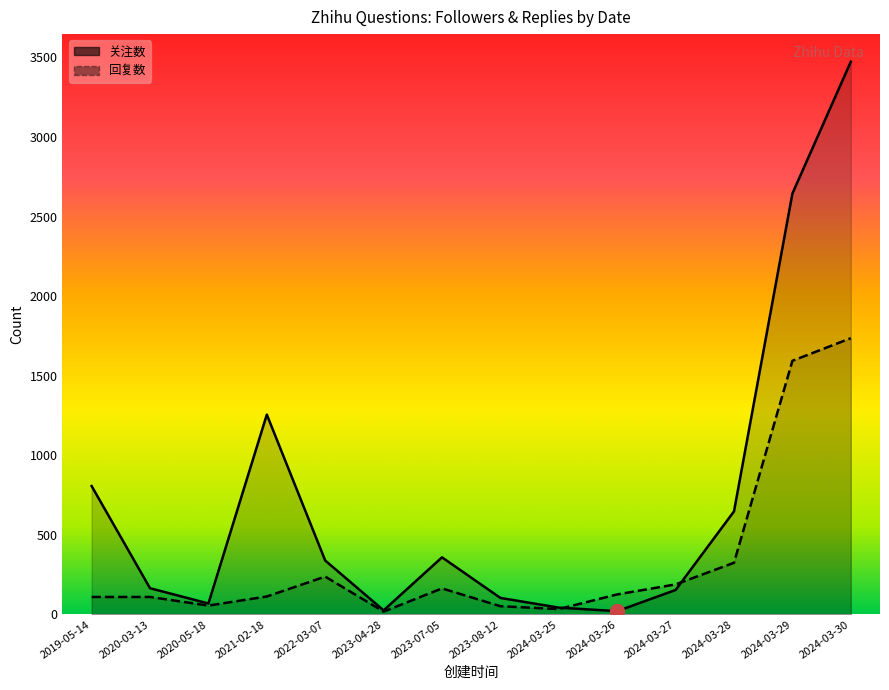

What is the difference between the maximum and minimum values in the 回复数 series?

1718